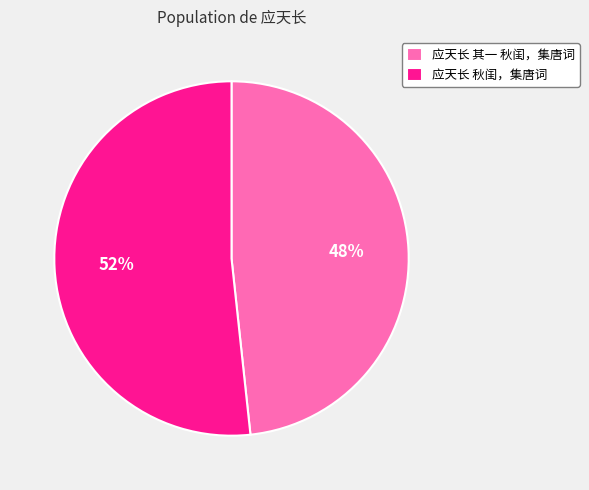

Do 应天长 秋闺，集唐词 and 应天长 其一 秋闺，集唐词 together represent more than half of the pie?

Yes